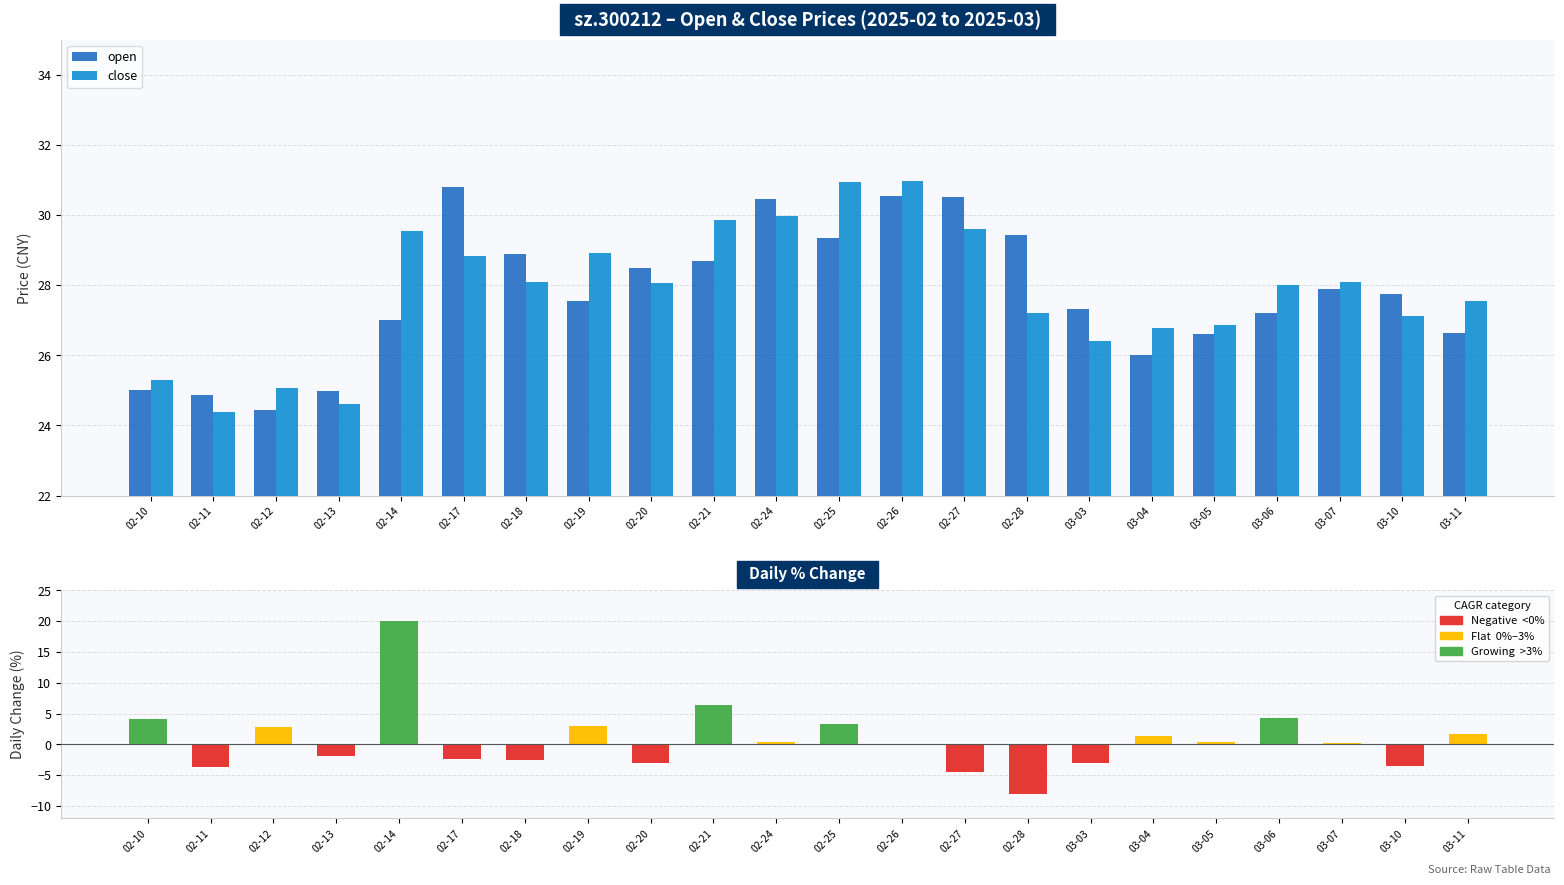

Are the bars horizontal?

No